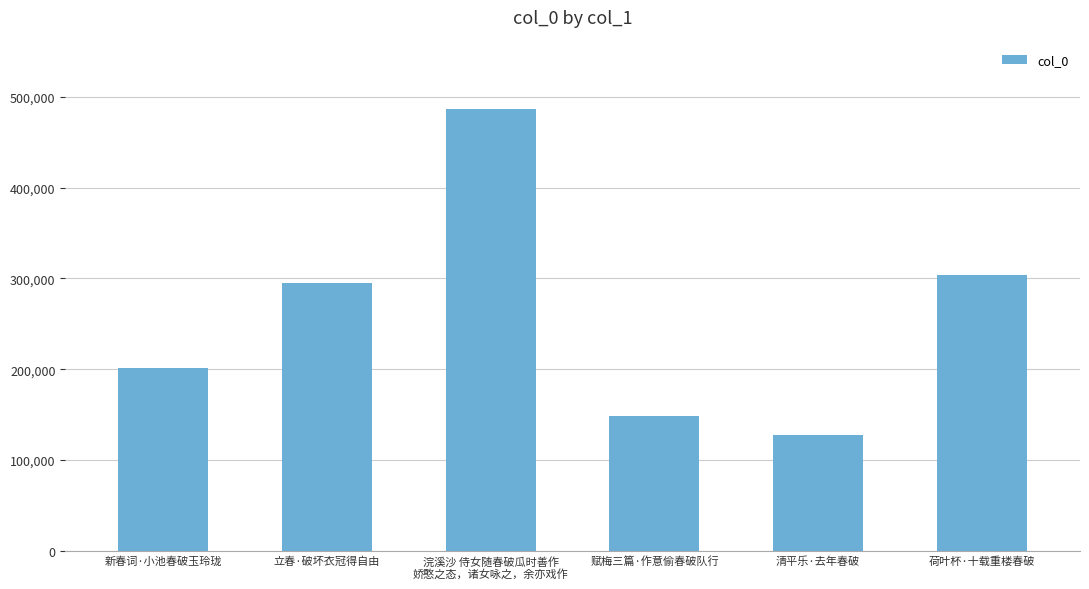

How many bars are there in total?

6